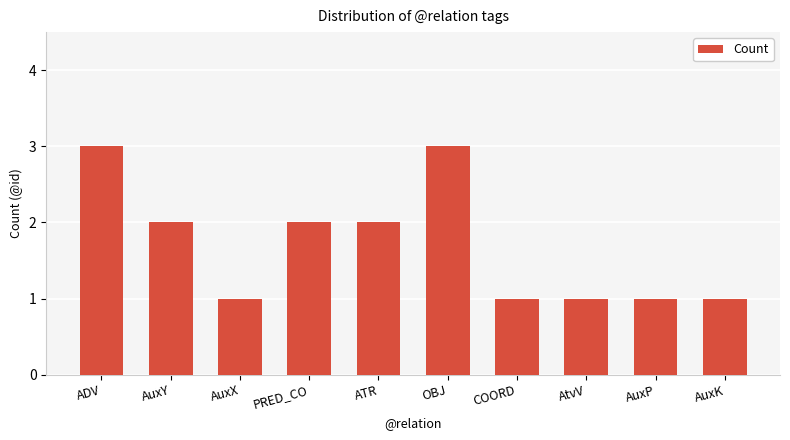

Which has a higher value, AuxX or OBJ?

OBJ